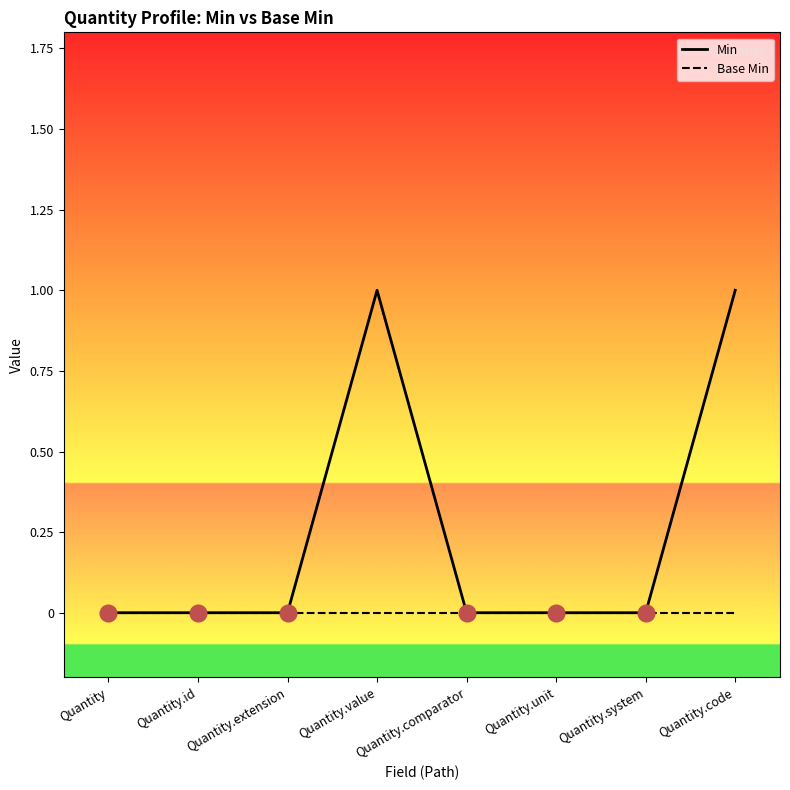

What are all the series names shown in the legend?

Min, Base Min